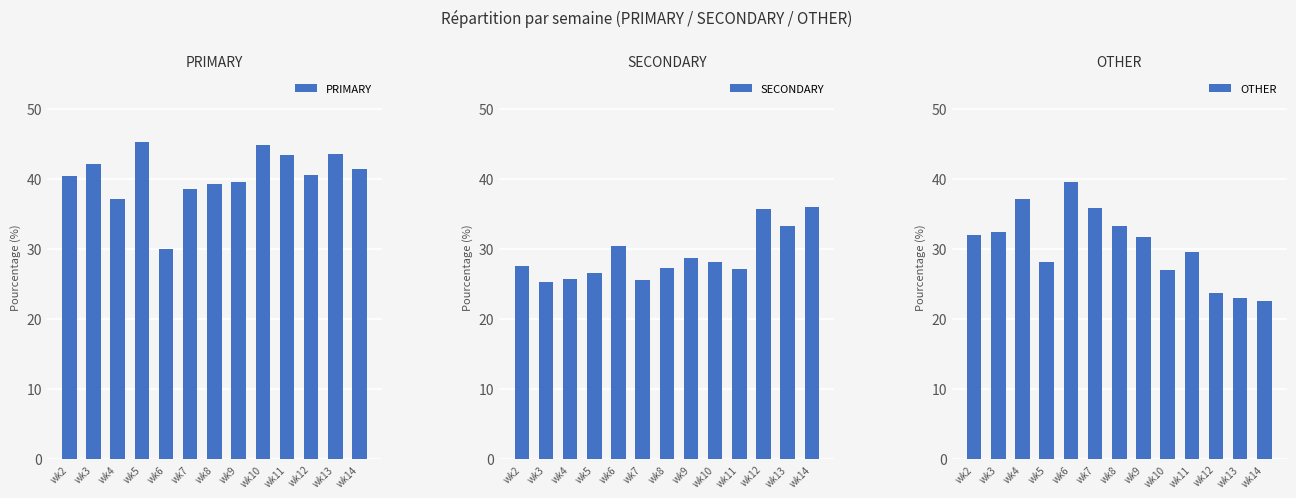

Rank the series at wk13 from lowest to highest value.

OTHER, SECONDARY, PRIMARY